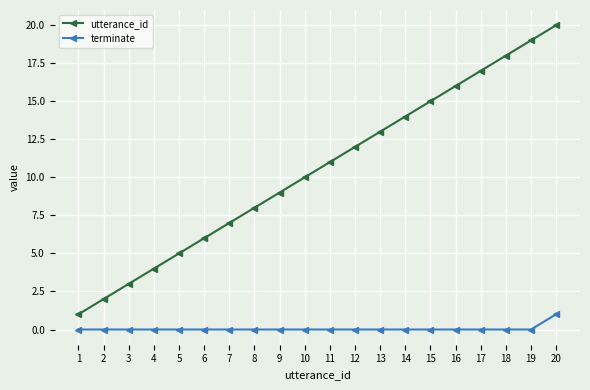

List the series in order of their peak value, highest first.

utterance_id, terminate